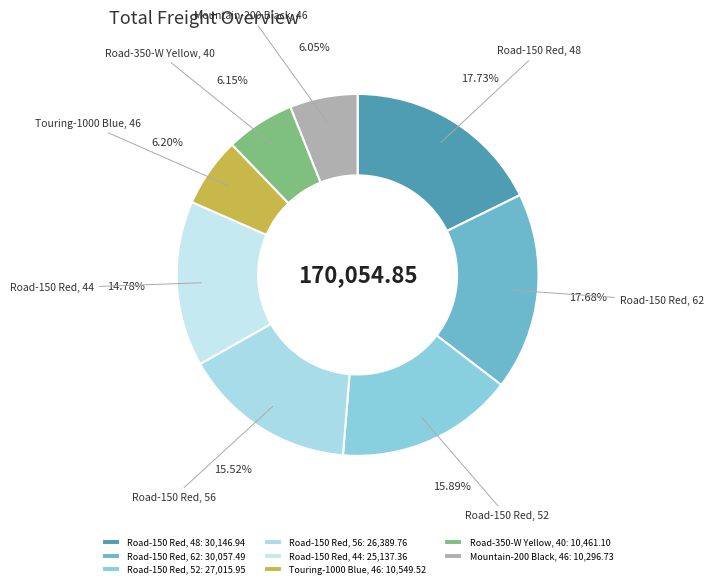

Rank the categories by value from highest to lowest.

Road-150 Red, 48, Road-150 Red, 62, Road-150 Red, 52, Road-150 Red, 56, Road-150 Red, 44, Touring-1000 Blue, 46, Road-350-W Yellow, 40, Mountain-200 Black, 46